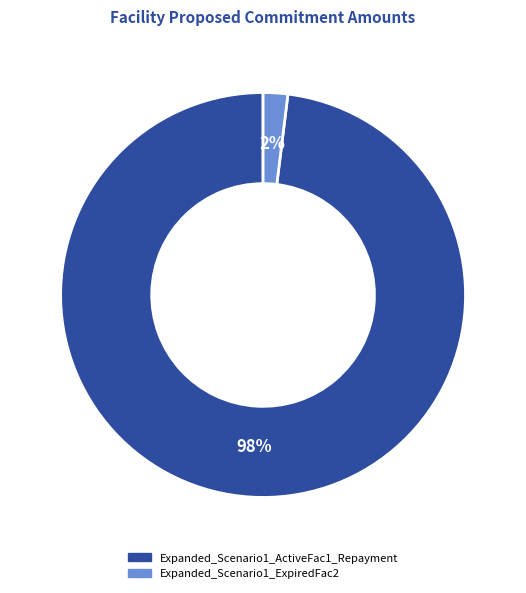

How many segments does this pie chart have?

2